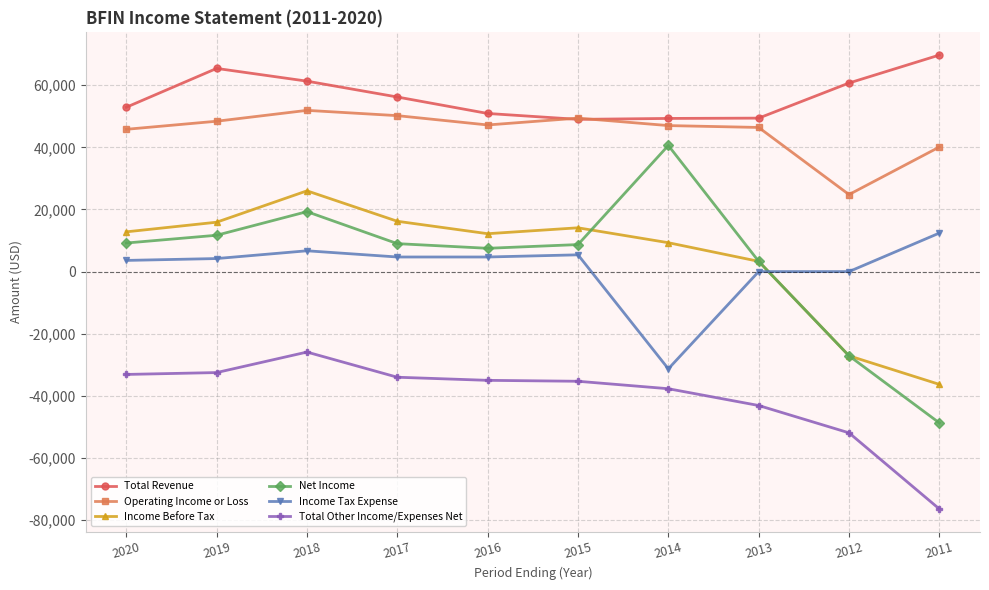

Is the value of Income Tax Expense at 2016 greater than the value of Total Revenue at 2013?

No